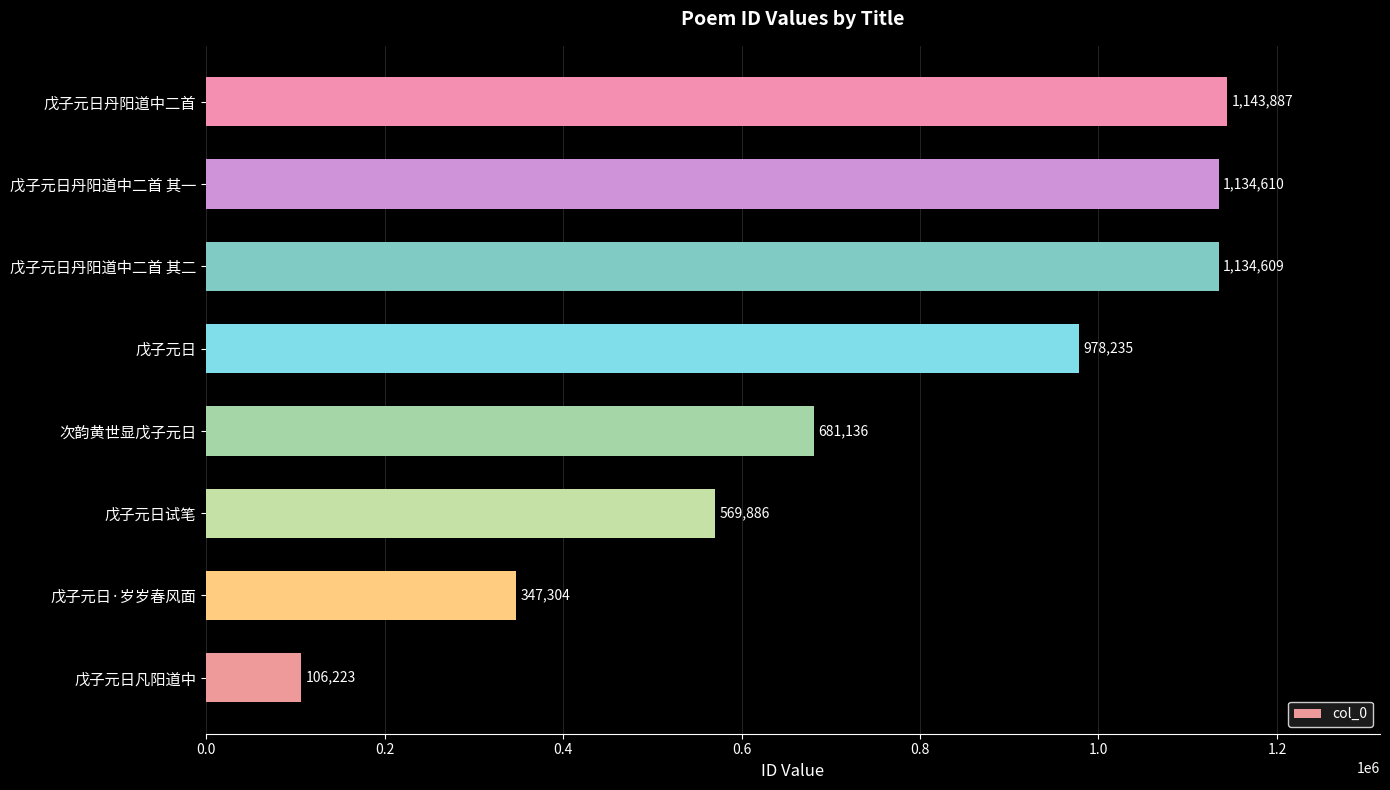

Count the number of categories in the chart.

8